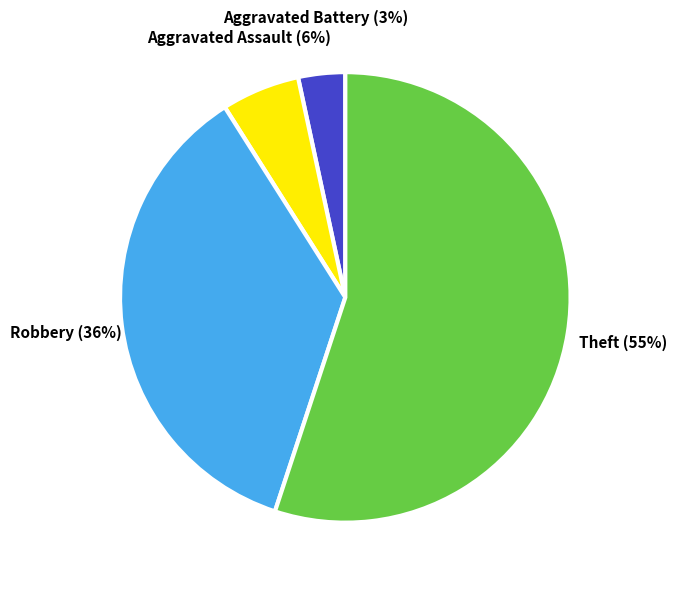

What percentage is the Robbery slice, to the nearest percent?

36%